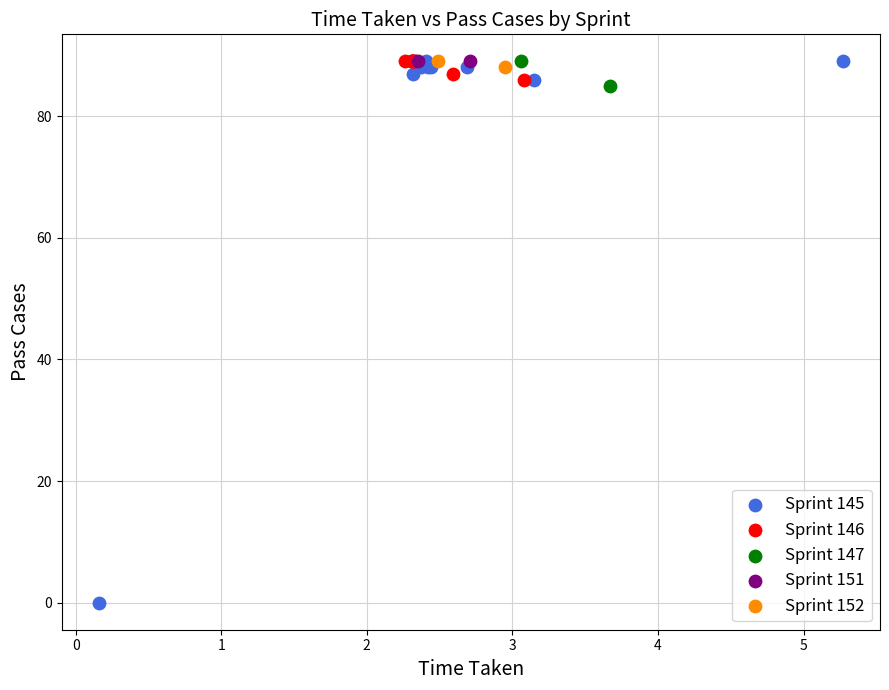

What are all the series names shown in the legend?

Sprint 145, Sprint 146, Sprint 147, Sprint 151, Sprint 152